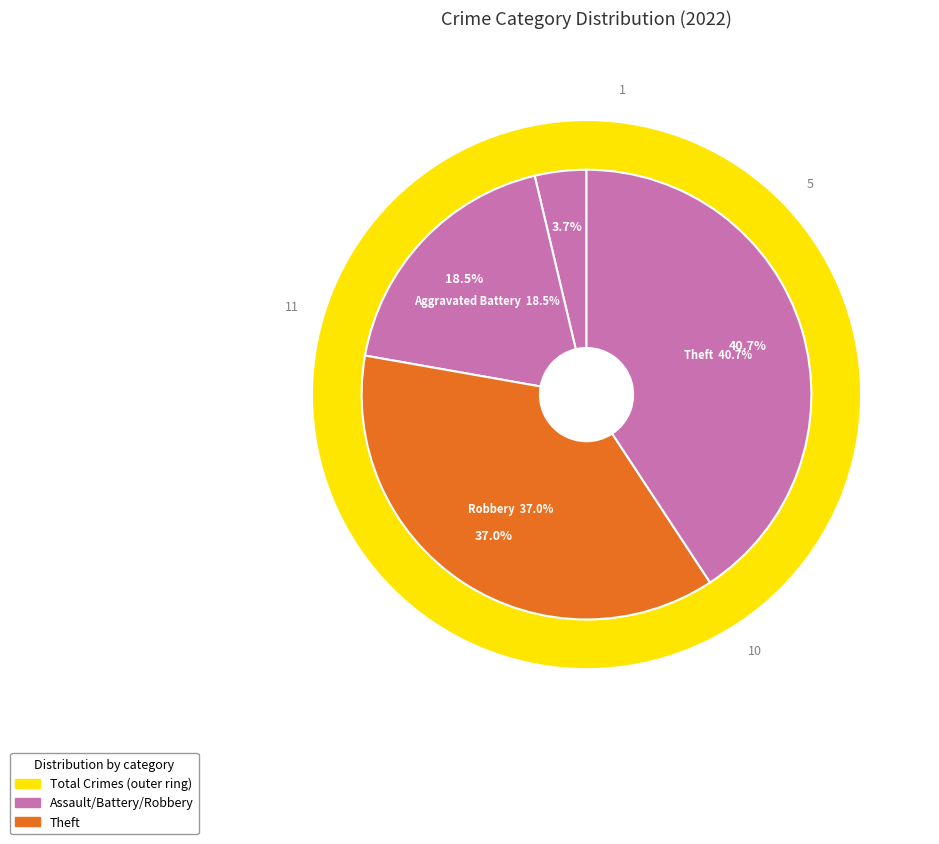

To the nearest percent, what portion does Robbery represent?

37%